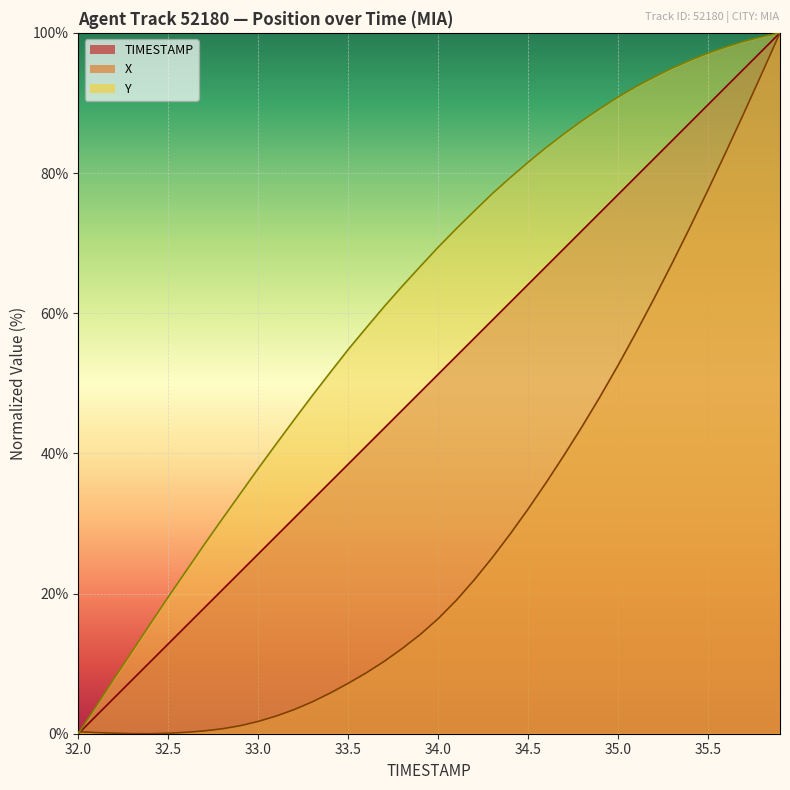

What are all the series names shown in the legend?

TIMESTAMP, X, Y